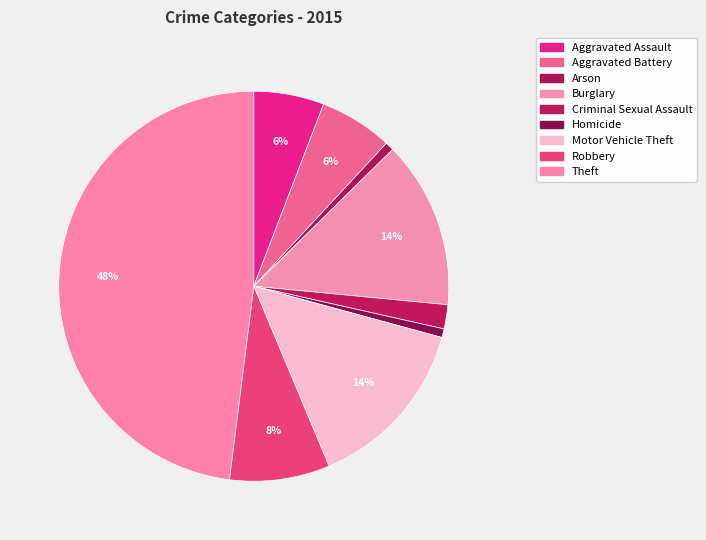

To the nearest percent, what portion does Burglary represent?

14%